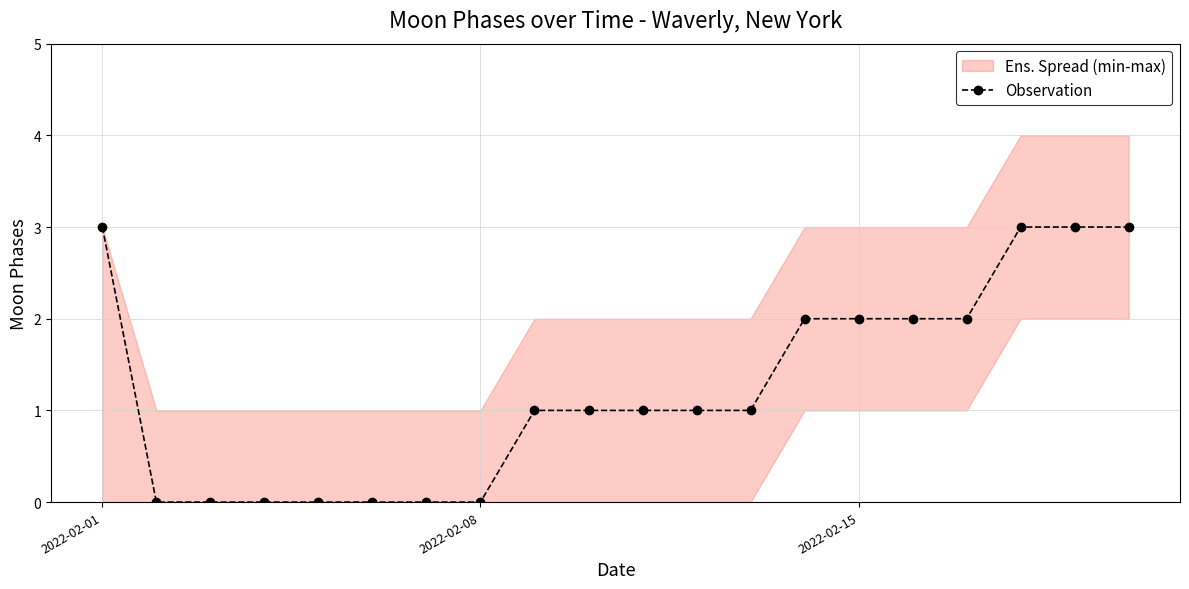

The Observation series shows 5 at 2022-02-01. True or false?

False